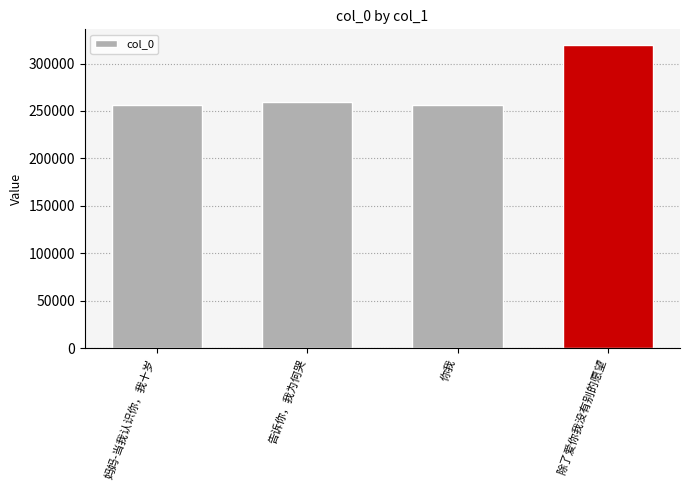

What is the difference between the second highest and second lowest values?

2433